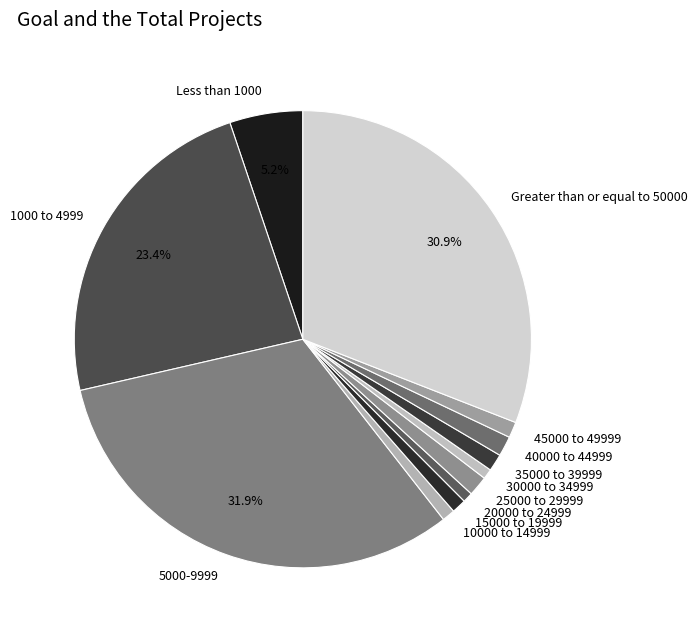

How much of the chart is everything except 1000 to 4999?

76.6%